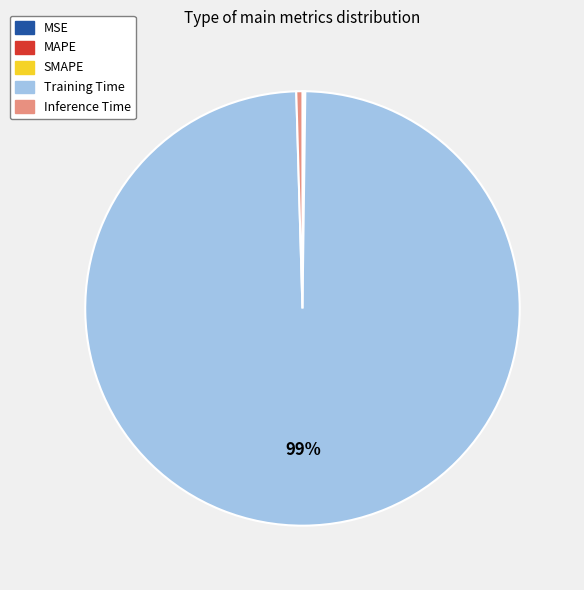

Does any single category account for the majority?

Yes